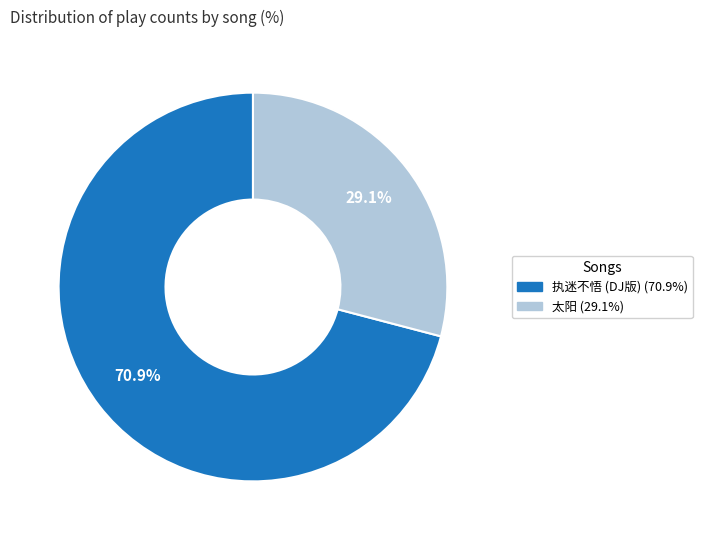

To the nearest percent, what is the difference between the largest and smallest slice percentages?

42%